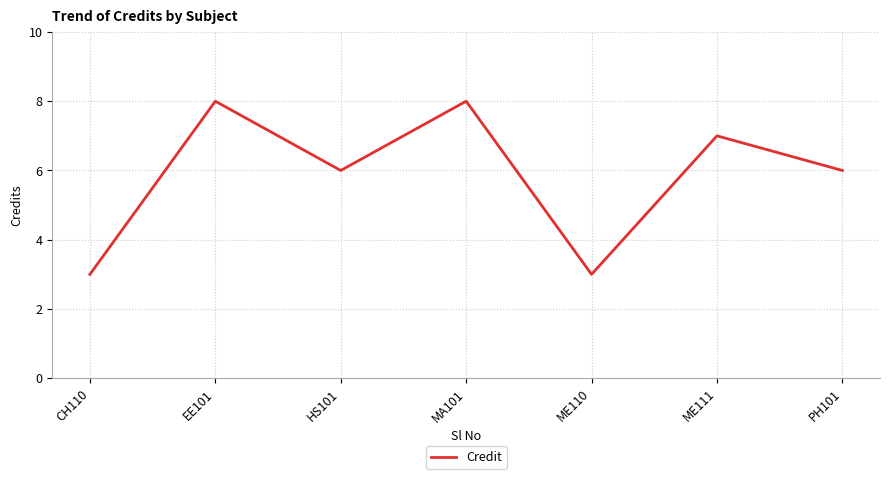

Between EE101 and PH101, which is larger?

EE101